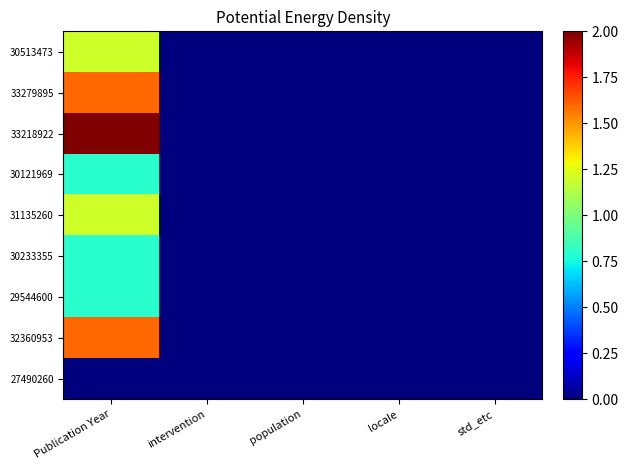

Which has a higher value, locale or population?

locale